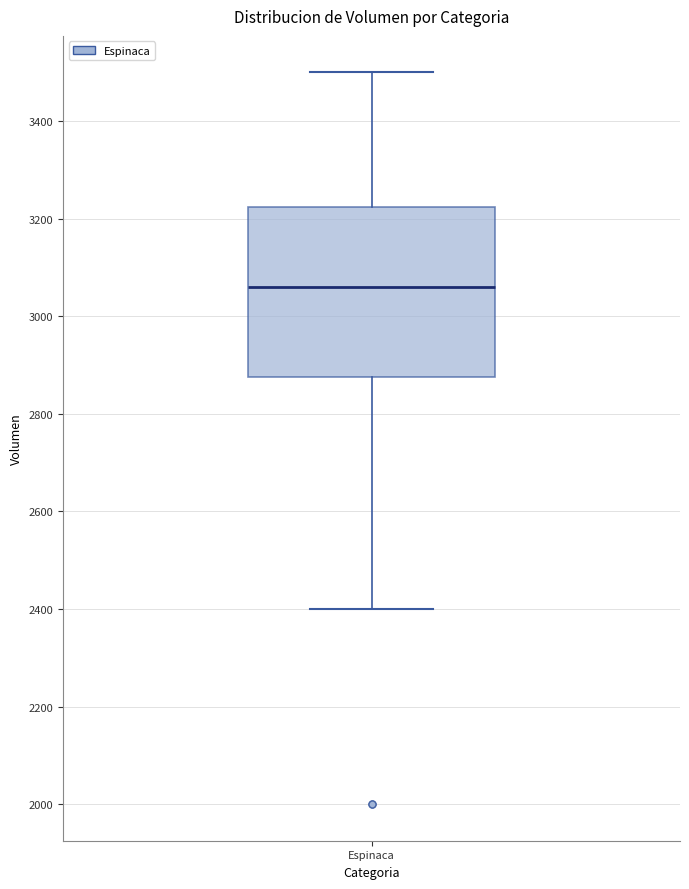

Read this box plot against the y-axis: the position of the median line, the range covered by the box, and the ends of both whiskers. The values are not printed on the chart, so give them approximately, as read against the axis.

median 3060, box 2880 to 3220, whiskers 2400 to 3500